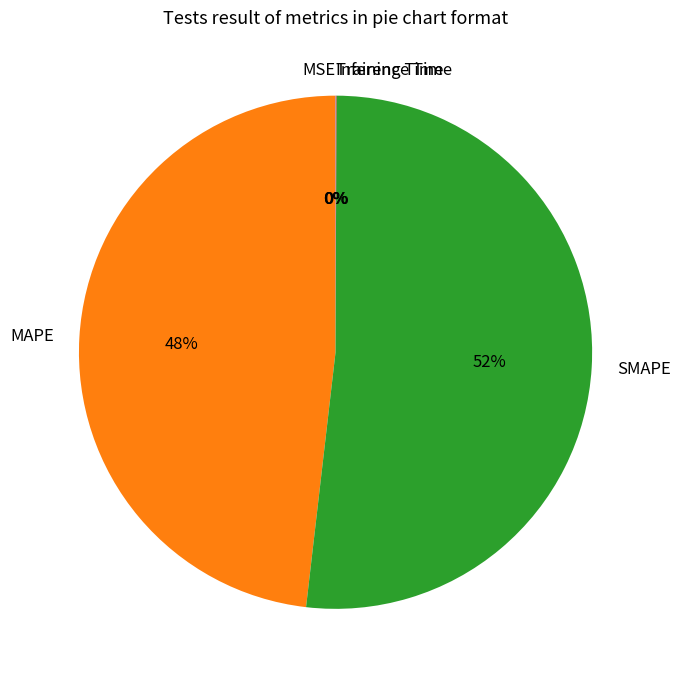

To the nearest percent, what is the difference between the largest and smallest slice percentages?

52%